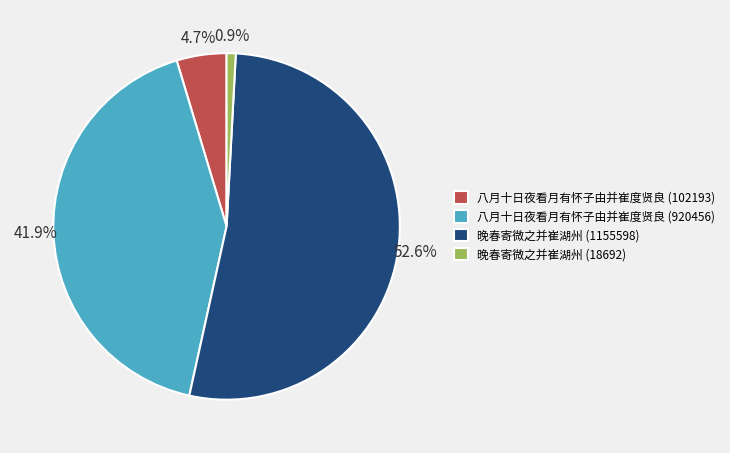

Approximately how many times larger is the value at 八月十日夜看月有怀子由并崔度贤良 (920456) compared to 晚春寄微之并崔湖州 (18692)?

49.2